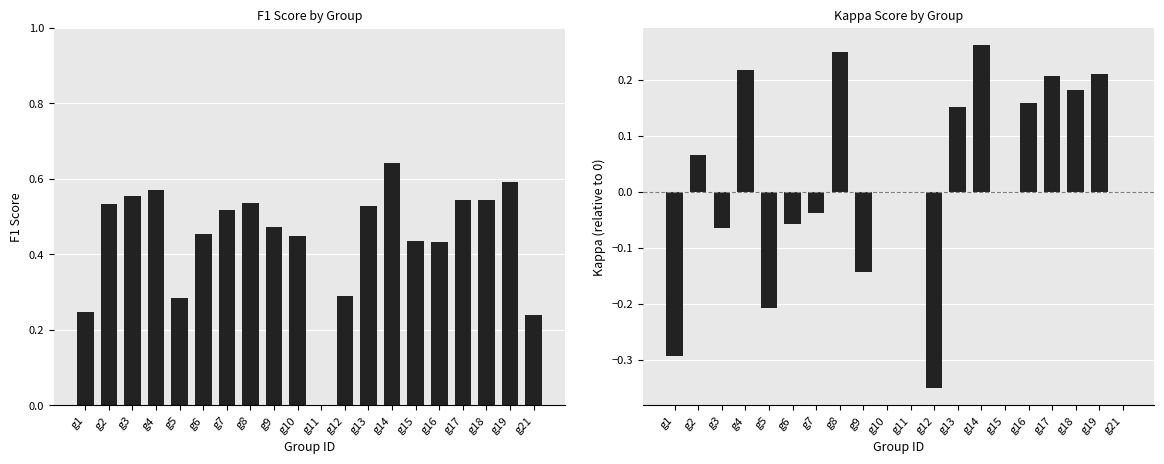

List the series in order of their overall mean, lowest first.

kappa, f1